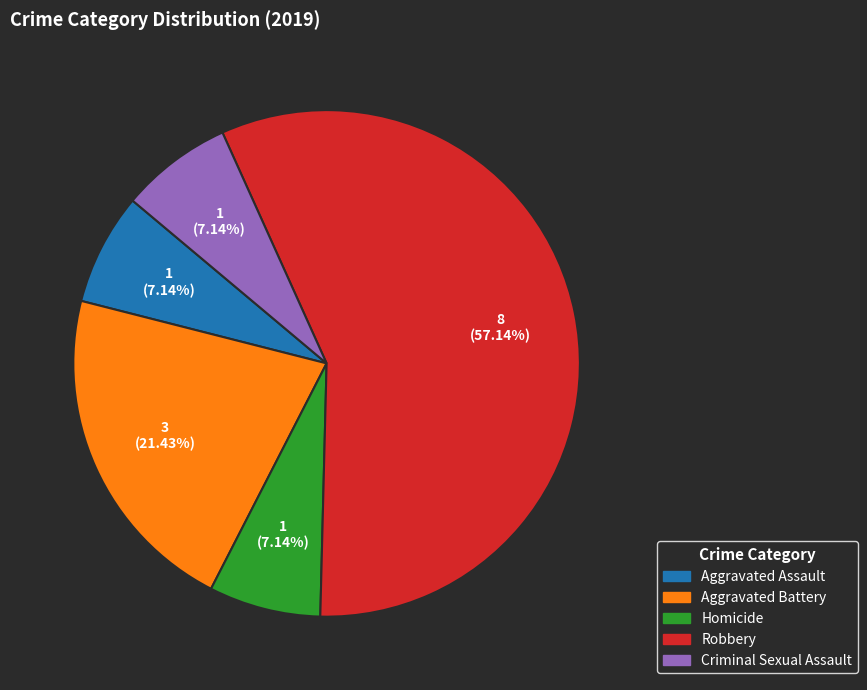

Which slice represents more than half of the pie?

Robbery